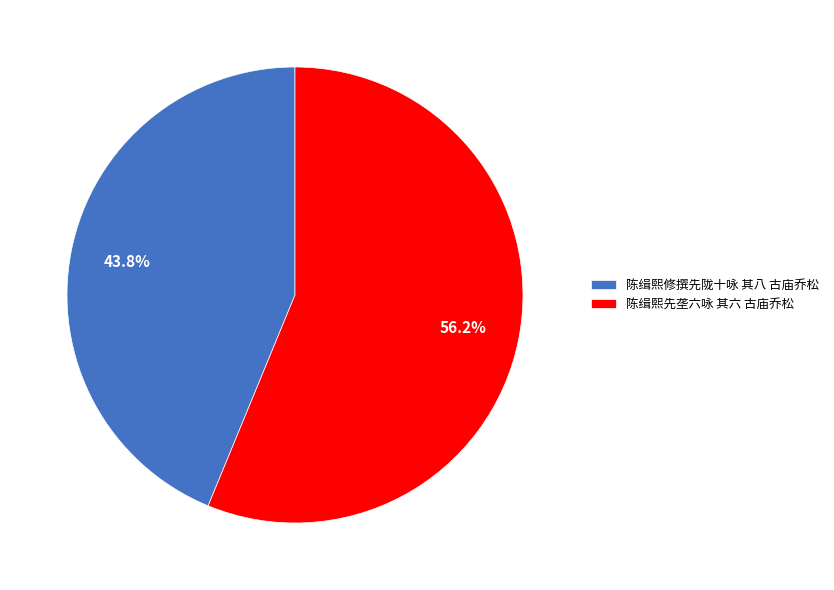

Rank the categories by value from lowest to highest.

陈缉熙修撰先陇十咏 其八 古庙乔松, 陈缉熙先垄六咏 其六 古庙乔松